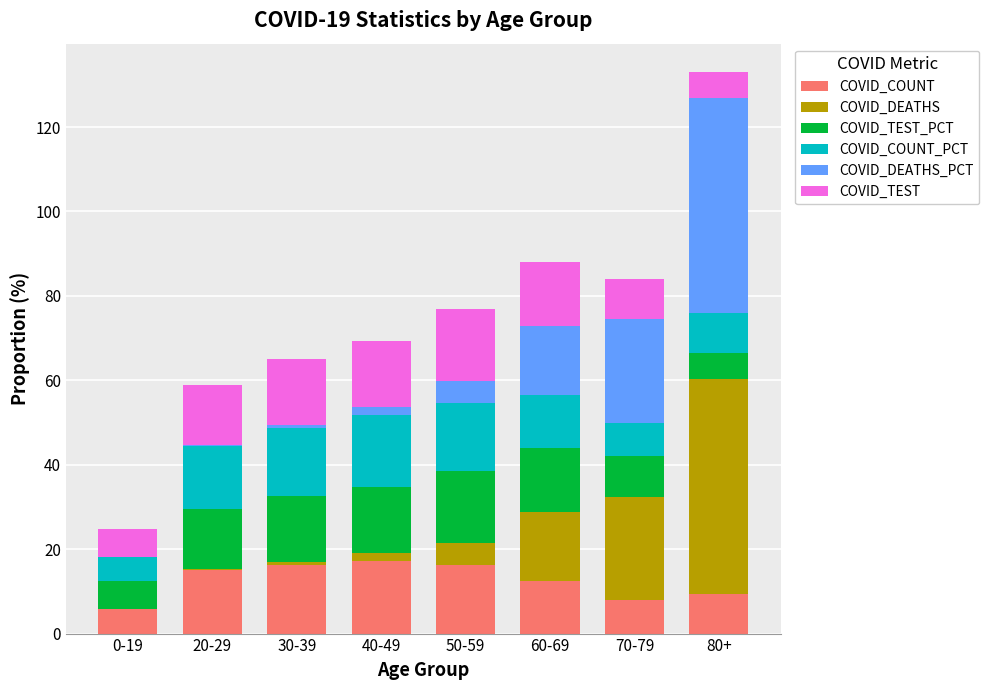

Is it true that COVID_COUNT equals 16.2 at 50-59?

True